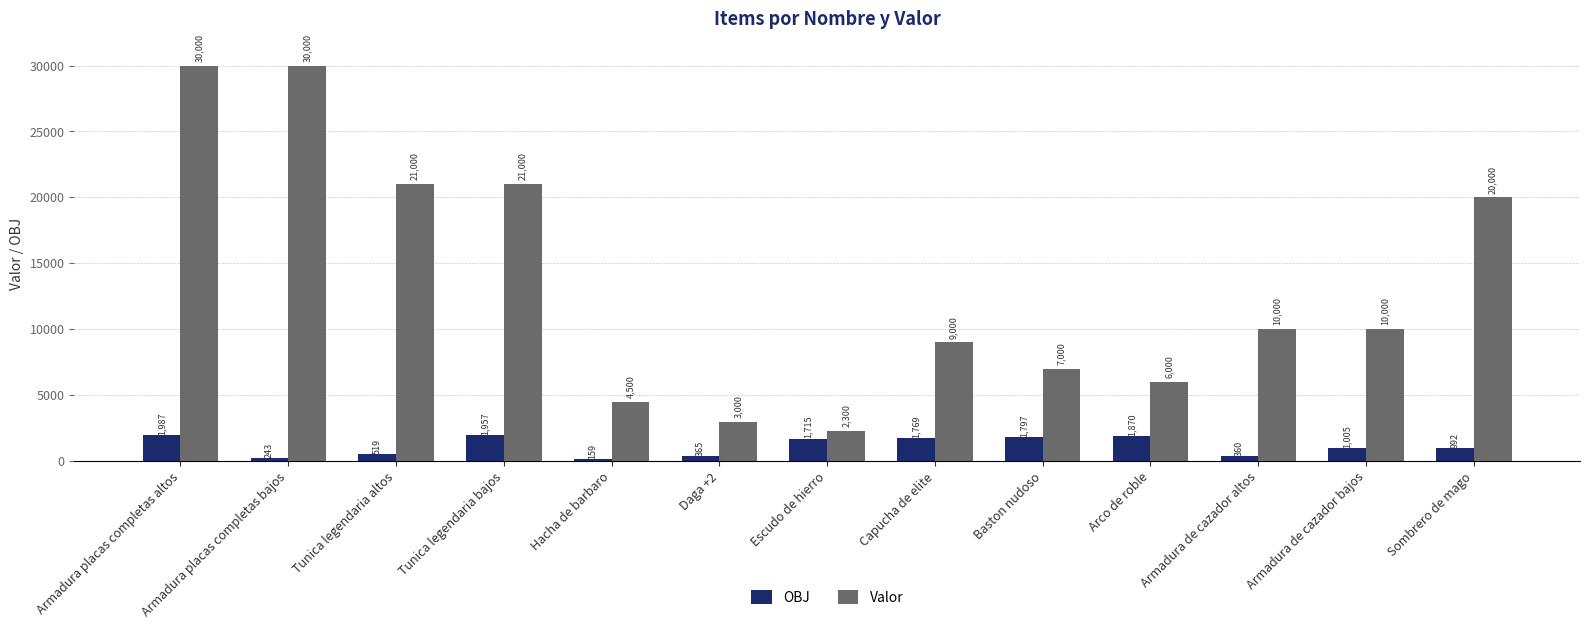

What is the difference between the maximum and minimum values in the OBJ series?

1828